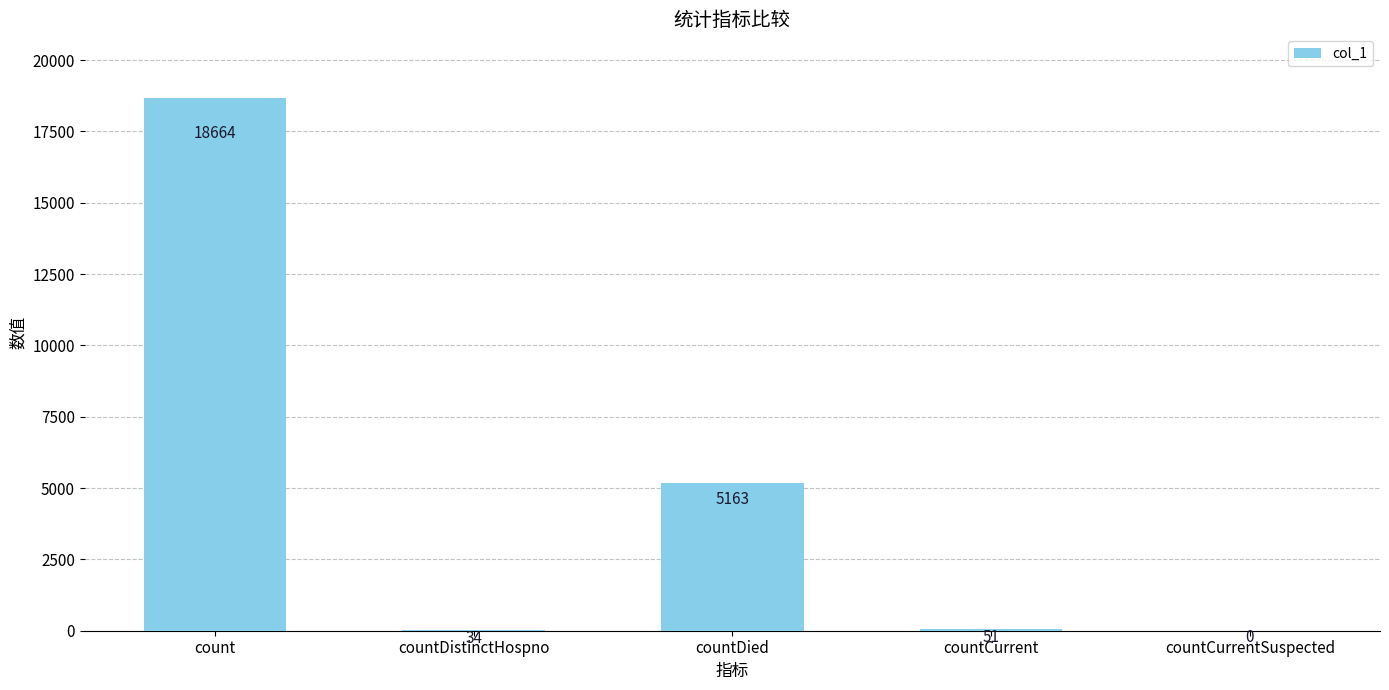

Between countDistinctHospno and countCurrentSuspected, which is larger?

countDistinctHospno